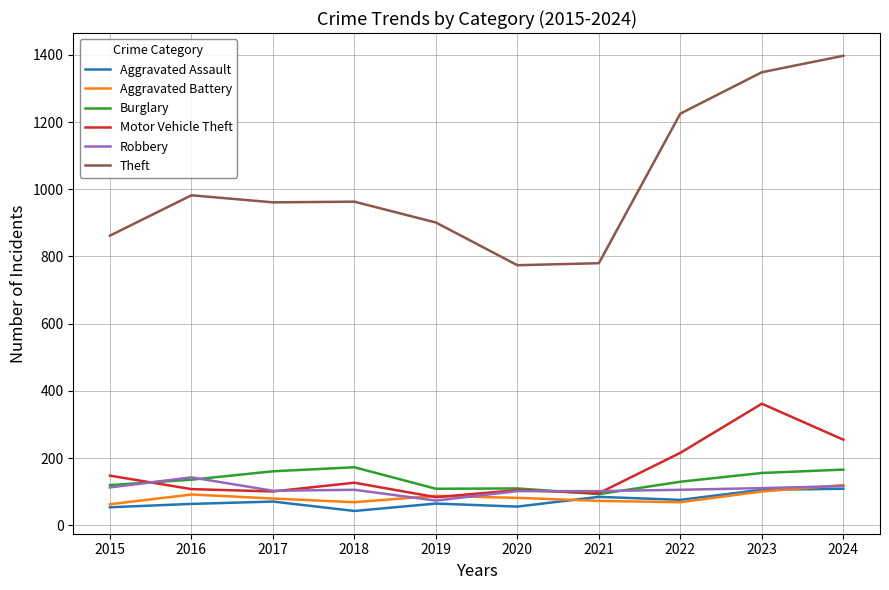

True or false: Aggravated Assault has a value of 109 at 2024.

True